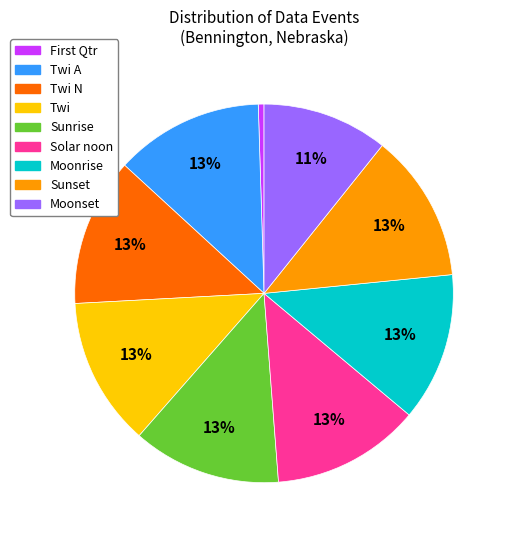

What is the smallest slice in the pie chart?

First Qtr